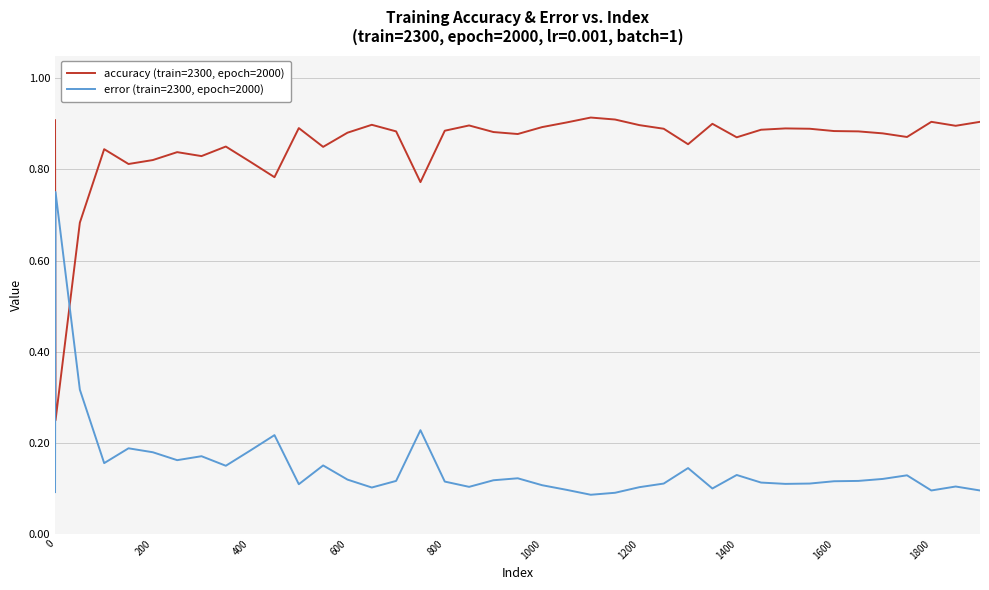

List the series in order of their overall mean, highest first.

accuracy (train=2300, epoch=2000), error (train=2300, epoch=2000)